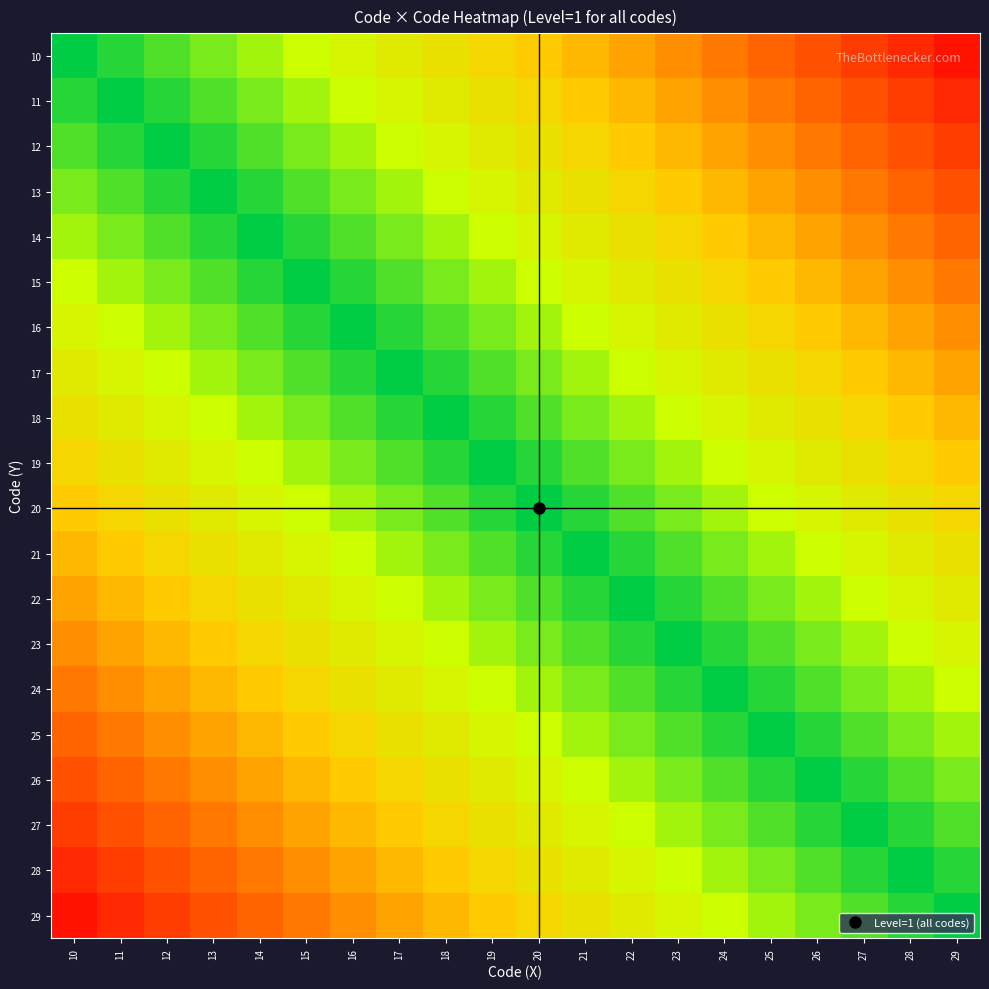

Reading left to right, transcribe all the data shown in this chart.

10: 10=0.0	11=0.1	12=0.1	13=0.1	14=0.2	15=0.2	16=0.3	17=0.3	18=0.4	19=0.5	20=0.5	21=0.6	22=0.6	23=0.7	24=0.7	25=0.8	26=0.8	27=0.8	28=0.9	29=0.9
11: 10=0.1	11=0.0	12=0.1	13=0.1	14=0.1	15=0.2	16=0.2	17=0.3	18=0.3	19=0.4	20=0.5	21=0.5	22=0.6	23=0.6	24=0.7	25=0.7	26=0.8	27=0.8	28=0.8	29=0.9
12: 10=0.1	11=0.1	12=0.0	13=0.1	14=0.1	15=0.1	16=0.2	17=0.2	18=0.3	19=0.3	20=0.4	21=0.5	22=0.5	23=0.6	24=0.6	25=0.7	26=0.7	27=0.8	28=0.8	29=0.8
13: 10=0.1	11=0.1	12=0.1	13=0.0	14=0.1	15=0.1	16=0.1	17=0.2	18=0.2	19=0.3	20=0.3	21=0.4	22=0.5	23=0.5	24=0.6	25=0.6	26=0.7	27=0.7	28=0.8	29=0.8
14: 10=0.2	11=0.1	12=0.1	13=0.1	14=0.0	15=0.1	16=0.1	17=0.1	18=0.2	19=0.2	20=0.3	21=0.3	22=0.4	23=0.5	24=0.5	25=0.6	26=0.6	27=0.7	28=0.7	29=0.8
15: 10=0.2	11=0.2	12=0.1	13=0.1	14=0.1	15=0.0	16=0.1	17=0.1	18=0.1	19=0.2	20=0.2	21=0.3	22=0.3	23=0.4	24=0.5	25=0.5	26=0.6	27=0.6	28=0.7	29=0.7
16: 10=0.3	11=0.2	12=0.2	13=0.1	14=0.1	15=0.1	16=0.0	17=0.1	18=0.1	19=0.1	20=0.2	21=0.2	22=0.3	23=0.3	24=0.4	25=0.5	26=0.5	27=0.6	28=0.6	29=0.7
17: 10=0.3	11=0.3	12=0.2	13=0.2	14=0.1	15=0.1	16=0.1	17=0.0	18=0.1	19=0.1	20=0.1	21=0.2	22=0.2	23=0.3	24=0.3	25=0.4	26=0.5	27=0.5	28=0.6	29=0.6
18: 10=0.4	11=0.3	12=0.3	13=0.2	14=0.2	15=0.1	16=0.1	17=0.1	18=0.0	19=0.1	20=0.1	21=0.1	22=0.2	23=0.2	24=0.3	25=0.3	26=0.4	27=0.5	28=0.5	29=0.6
19: 10=0.5	11=0.4	12=0.3	13=0.3	14=0.2	15=0.2	16=0.1	17=0.1	18=0.1	19=0.0	20=0.1	21=0.1	22=0.1	23=0.2	24=0.2	25=0.3	26=0.3	27=0.4	28=0.5	29=0.5
20: 10=0.5	11=0.5	12=0.4	13=0.3	14=0.3	15=0.2	16=0.2	17=0.1	18=0.1	19=0.1	20=0.0	21=0.1	22=0.1	23=0.1	24=0.2	25=0.2	26=0.3	27=0.3	28=0.4	29=0.5
21: 10=0.6	11=0.5	12=0.5	13=0.4	14=0.3	15=0.3	16=0.2	17=0.2	18=0.1	19=0.1	20=0.1	21=0.0	22=0.1	23=0.1	24=0.1	25=0.2	26=0.2	27=0.3	28=0.3	29=0.4
22: 10=0.6	11=0.6	12=0.5	13=0.5	14=0.4	15=0.3	16=0.3	17=0.2	18=0.2	19=0.1	20=0.1	21=0.1	22=0.0	23=0.1	24=0.1	25=0.1	26=0.2	27=0.2	28=0.3	29=0.3
23: 10=0.7	11=0.6	12=0.6	13=0.5	14=0.5	15=0.4	16=0.3	17=0.3	18=0.2	19=0.2	20=0.1	21=0.1	22=0.1	23=0.0	24=0.1	25=0.1	26=0.1	27=0.2	28=0.2	29=0.3
24: 10=0.7	11=0.7	12=0.6	13=0.6	14=0.5	15=0.5	16=0.4	17=0.3	18=0.3	19=0.2	20=0.2	21=0.1	22=0.1	23=0.1	24=0.0	25=0.1	26=0.1	27=0.1	28=0.2	29=0.2
25: 10=0.8	11=0.7	12=0.7	13=0.6	14=0.6	15=0.5	16=0.5	17=0.4	18=0.3	19=0.3	20=0.2	21=0.2	22=0.1	23=0.1	24=0.1	25=0.0	26=0.1	27=0.1	28=0.1	29=0.2
26: 10=0.8	11=0.8	12=0.7	13=0.7	14=0.6	15=0.6	16=0.5	17=0.5	18=0.4	19=0.3	20=0.3	21=0.2	22=0.2	23=0.1	24=0.1	25=0.1	26=0.0	27=0.1	28=0.1	29=0.1
27: 10=0.8	11=0.8	12=0.8	13=0.7	14=0.7	15=0.6	16=0.6	17=0.5	18=0.5	19=0.4	20=0.3	21=0.3	22=0.2	23=0.2	24=0.1	25=0.1	26=0.1	27=0.0	28=0.1	29=0.1
28: 10=0.9	11=0.8	12=0.8	13=0.8	14=0.7	15=0.7	16=0.6	17=0.6	18=0.5	19=0.5	20=0.4	21=0.3	22=0.3	23=0.2	24=0.2	25=0.1	26=0.1	27=0.1	28=0.0	29=0.1
29: 10=0.9	11=0.9	12=0.8	13=0.8	14=0.8	15=0.7	16=0.7	17=0.6	18=0.6	19=0.5	20=0.5	21=0.4	22=0.3	23=0.3	24=0.2	25=0.2	26=0.1	27=0.1	28=0.1	29=0.0